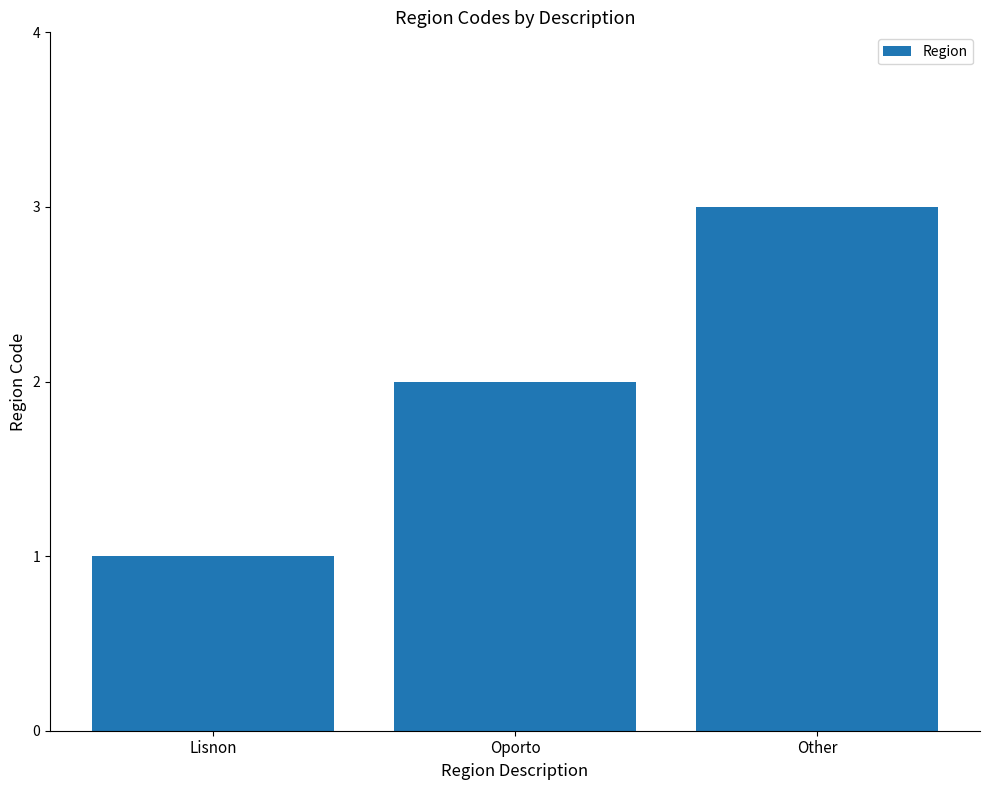

What is the label of the 2nd bar from the left?

Oporto